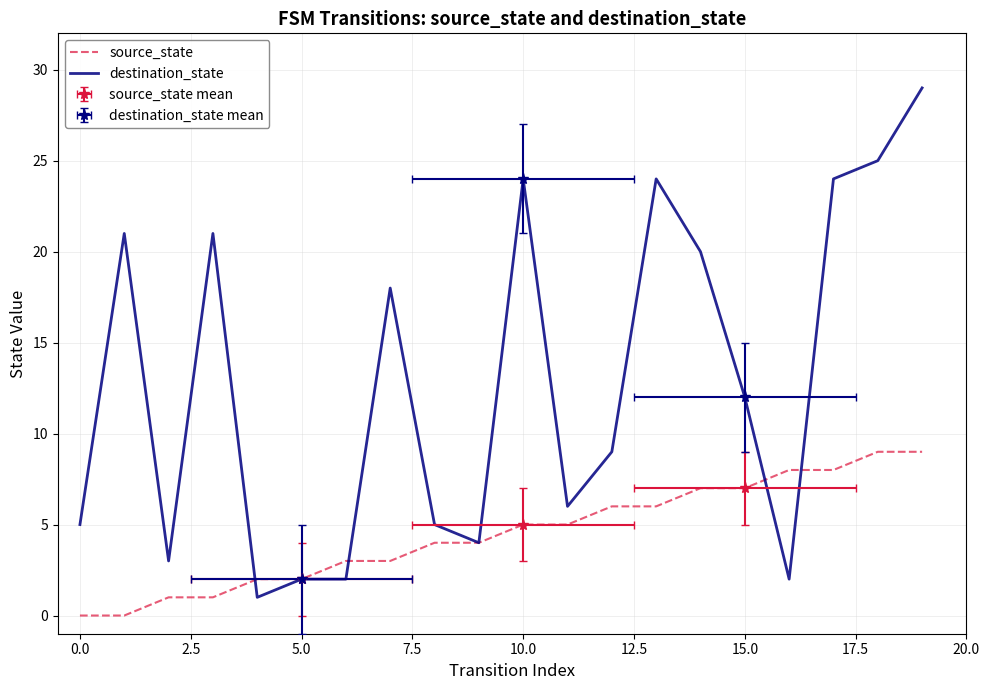

What is the approximate value of source_state at 13?

6